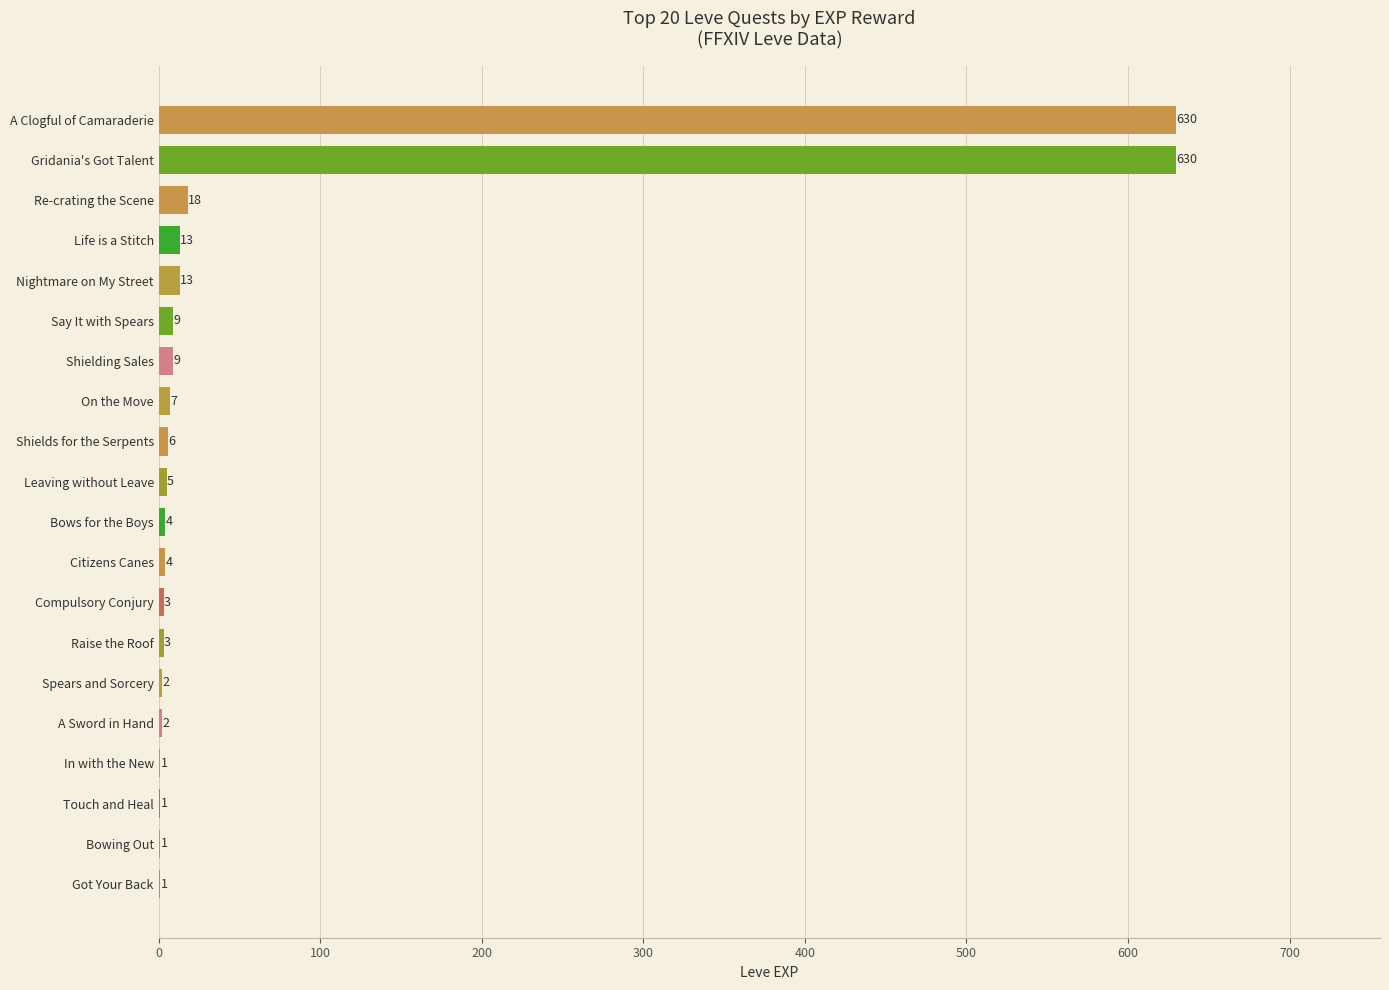

Between Say It with Spears and Nightmare on My Street, which is larger?

Nightmare on My Street